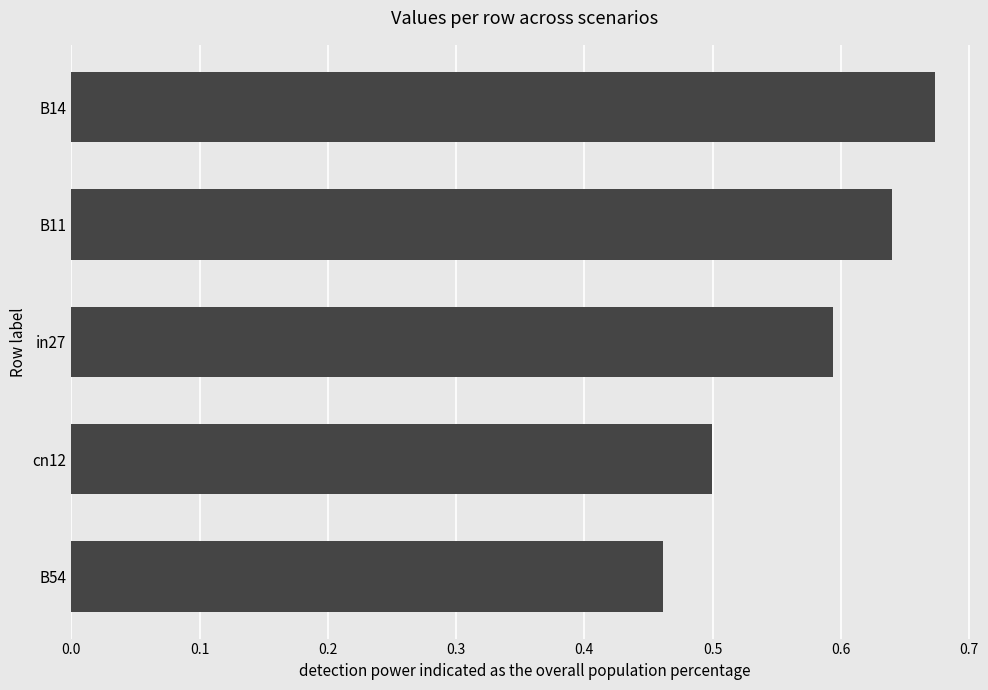

Which label corresponds to the smallest value in the chart?

B54